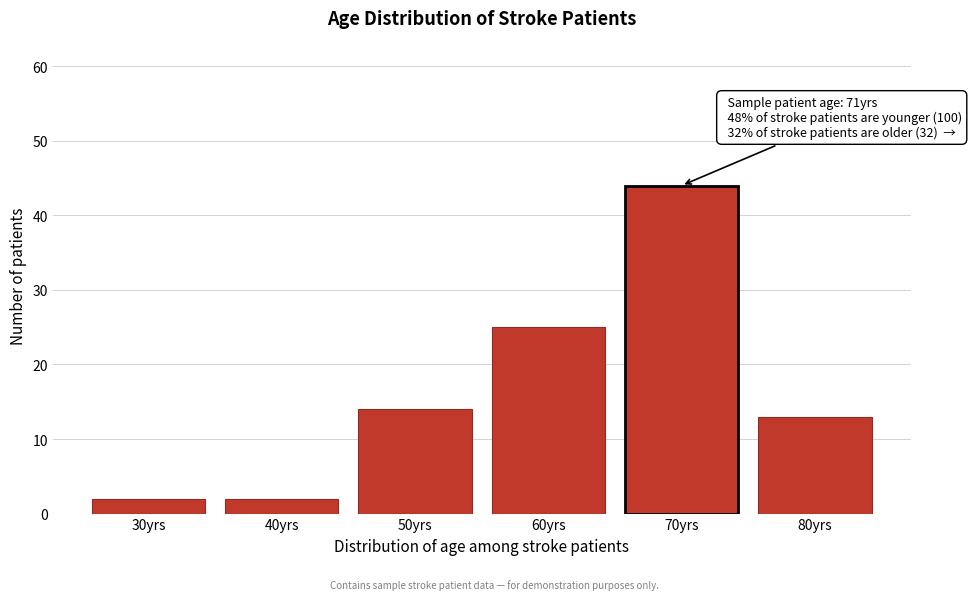

Reading left to right, transcribe all the data shown in this chart.

30yrs=2	40yrs=2	50yrs=14	60yrs=25	70yrs=44	80yrs=13